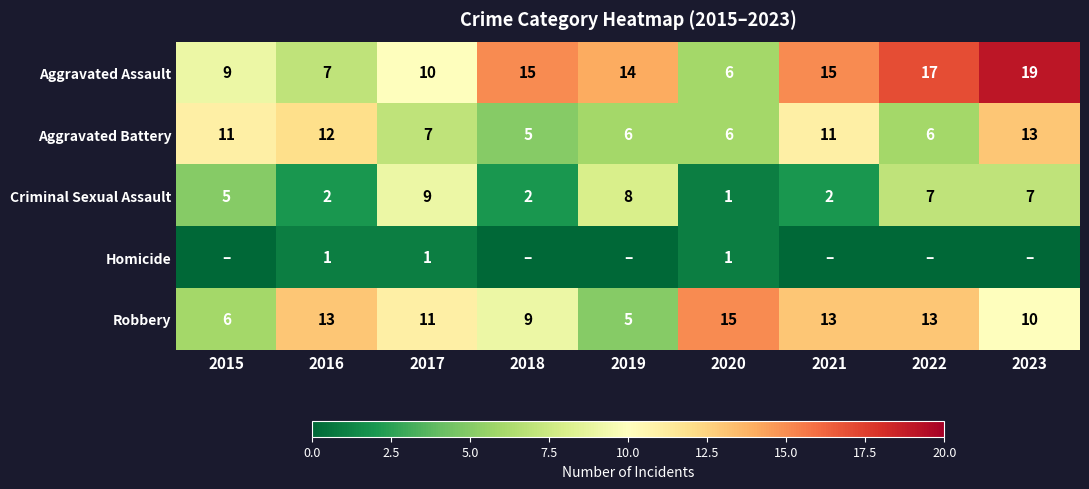

What is the total value across all series at 2016?

35